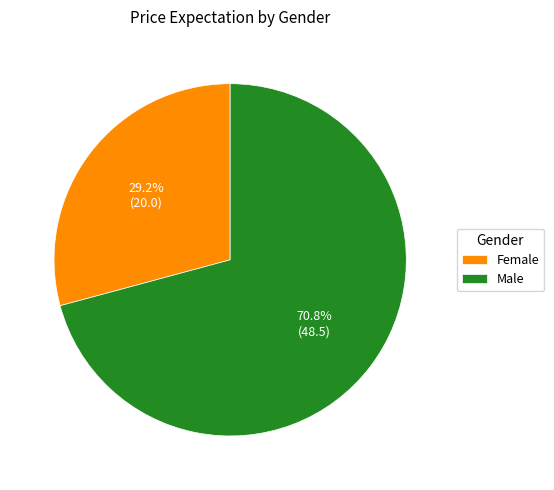

To the nearest percent, what percentage of the pie is Female?

29%